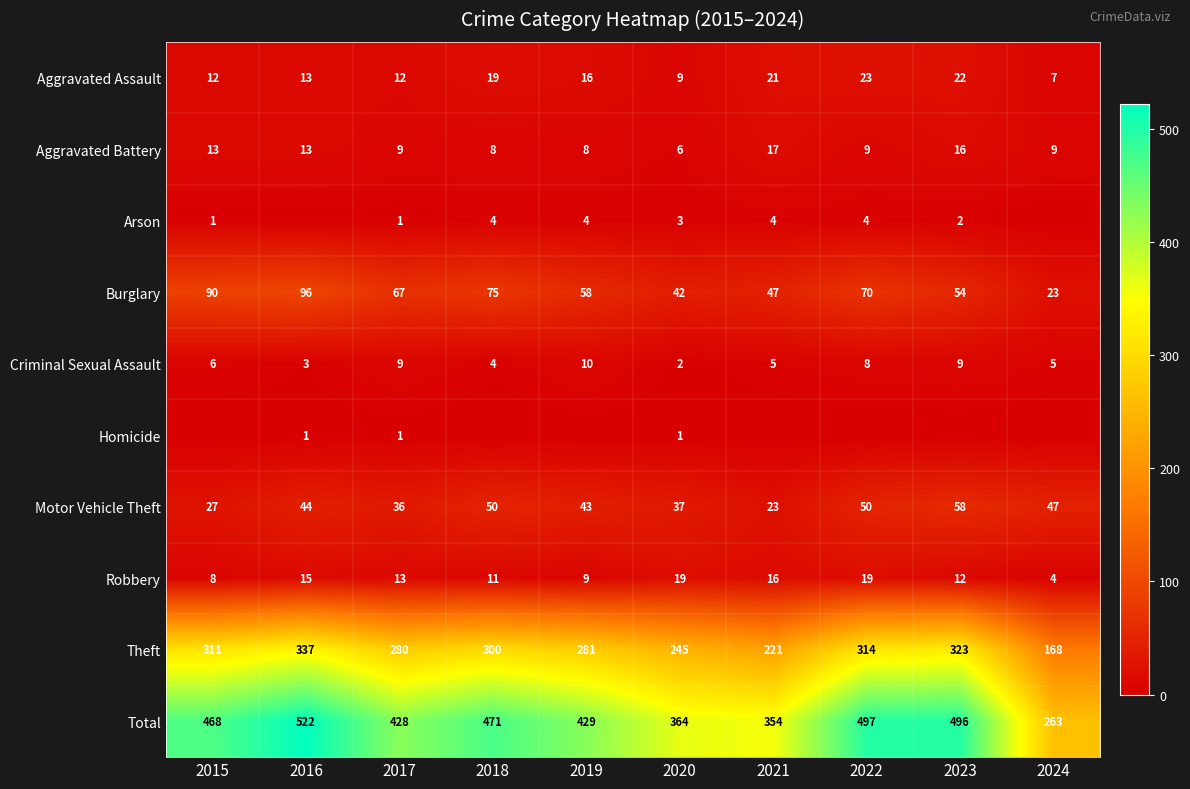

The Criminal Sexual Assault series shows 9 at 2023. True or false?

True